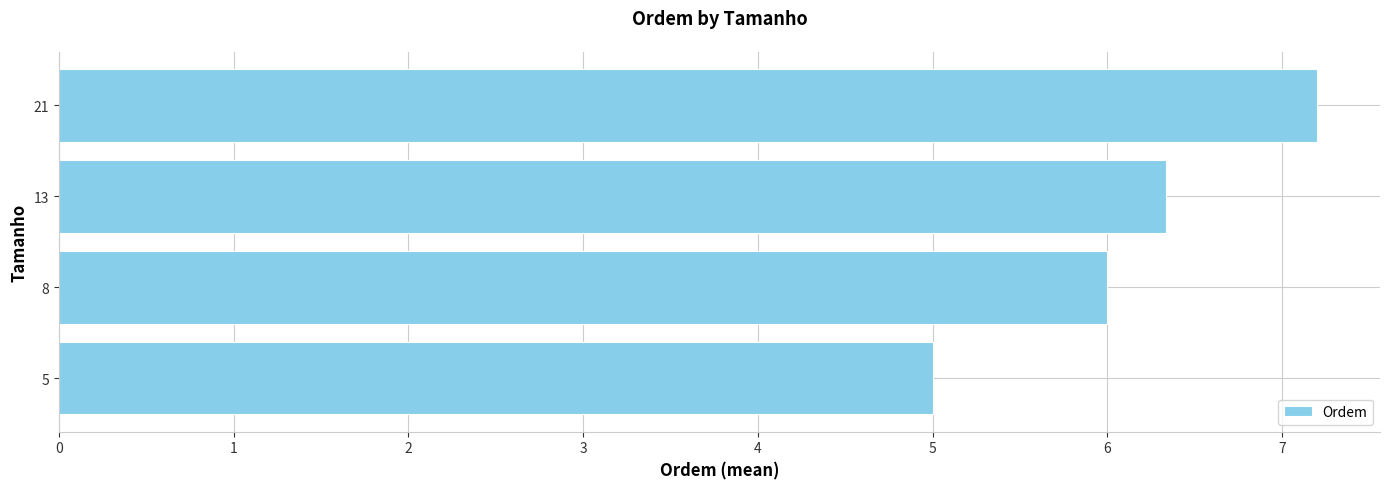

Approximately how many times larger is the value at 8 compared to 5?

1.2